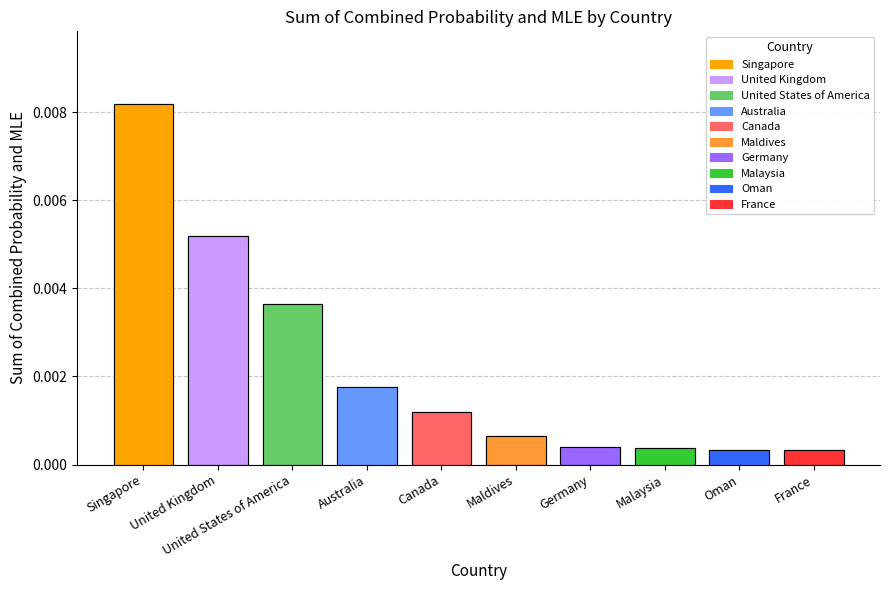

The chart shows a value of 0.0 at Germany. True or false?

True